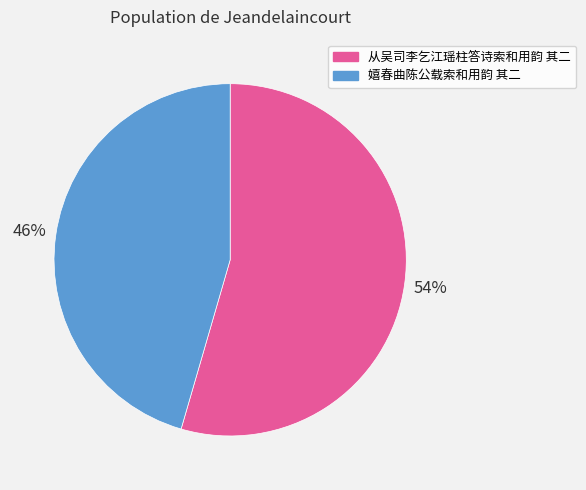

Is the sum of 嬉春曲陈公载索和用韵 其二 and 从吴司李乞江瑶柱答诗索和用韵 其二 greater than half?

Yes